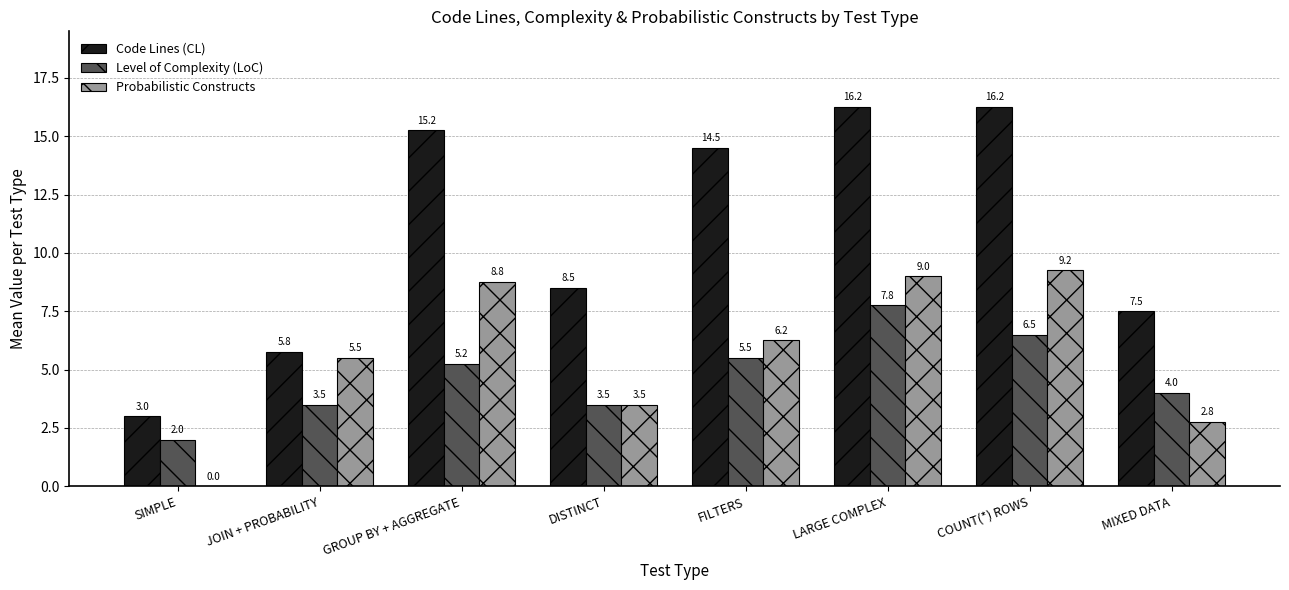

Are the bars grouped side by side (vs. stacked)?

Yes